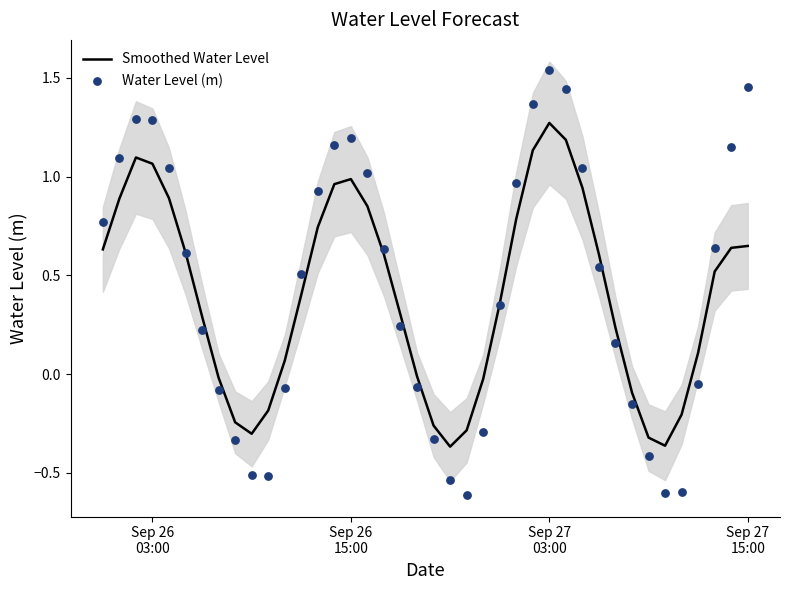

What are all the series names shown in the legend?

Smoothed Water Level, Water Level (m)